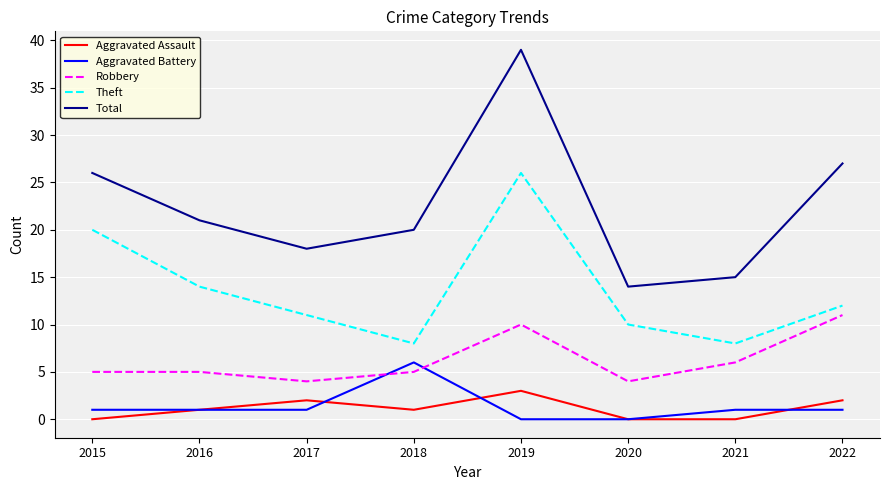

True or false: Robbery has more than 0 points higher than both neighbors.

True